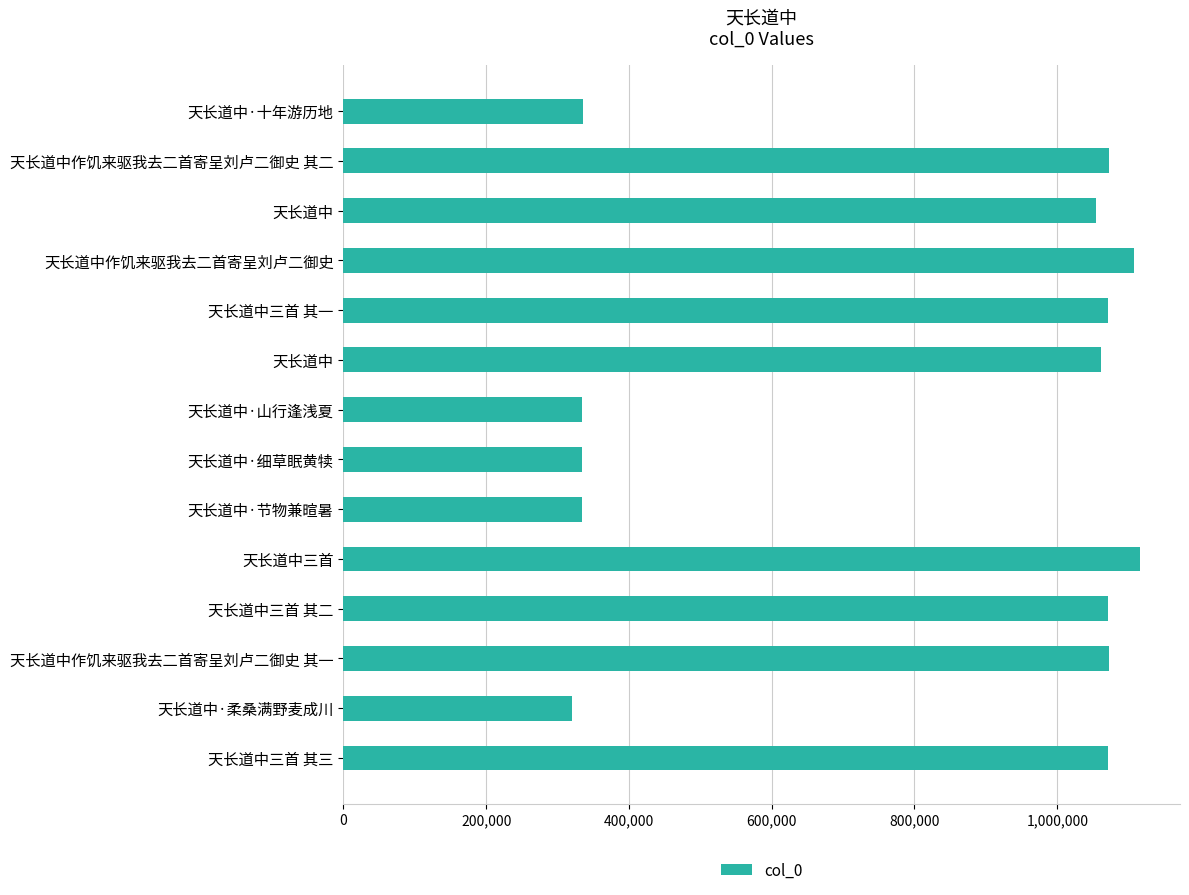

Does the chart contain any negative values?

No